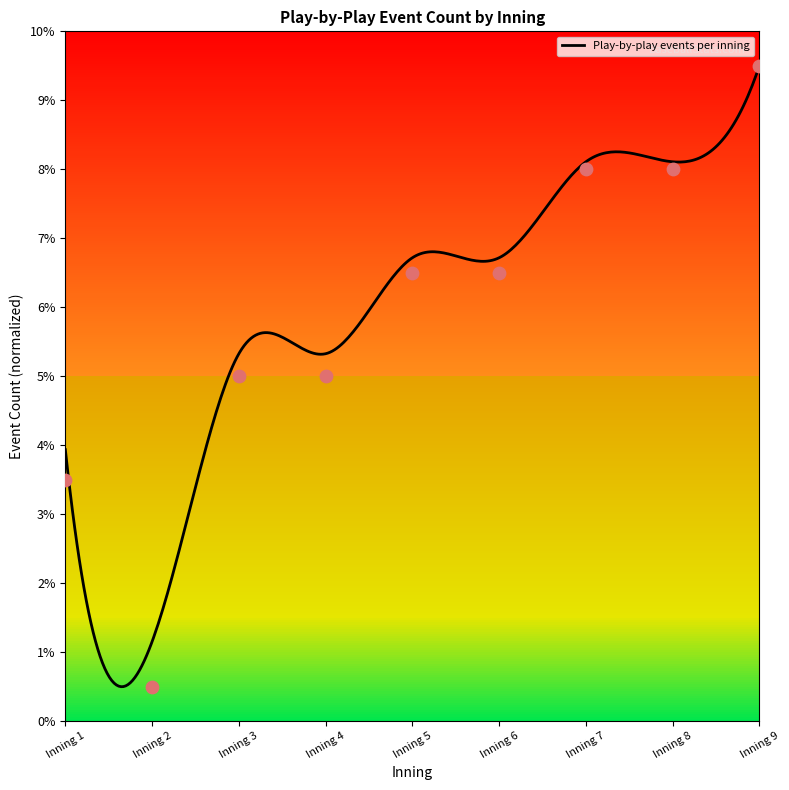

Between Inning 5 and Inning 9, which is larger?

Inning 9